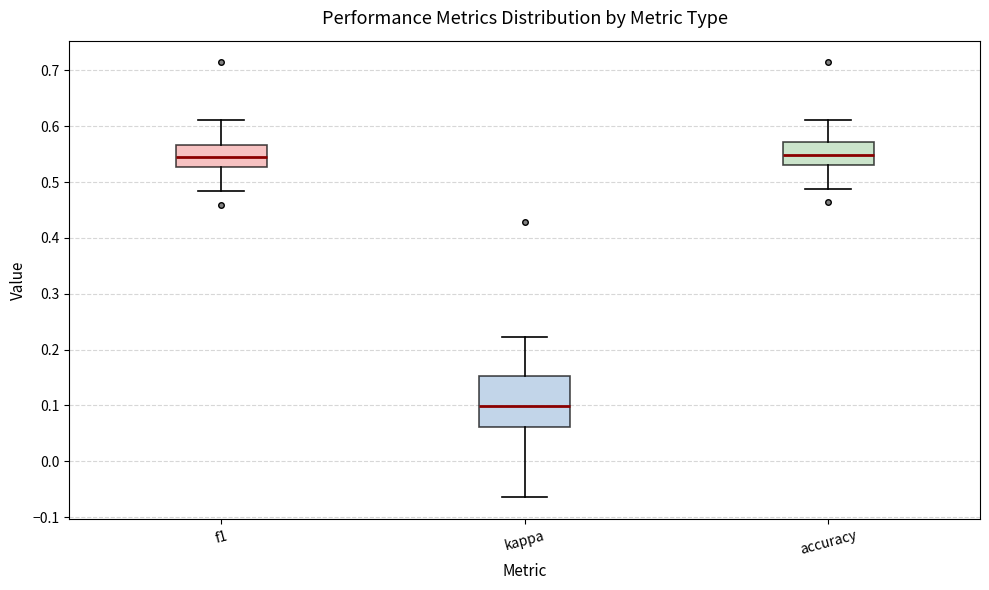

Which box's median line is the lowest?

kappa